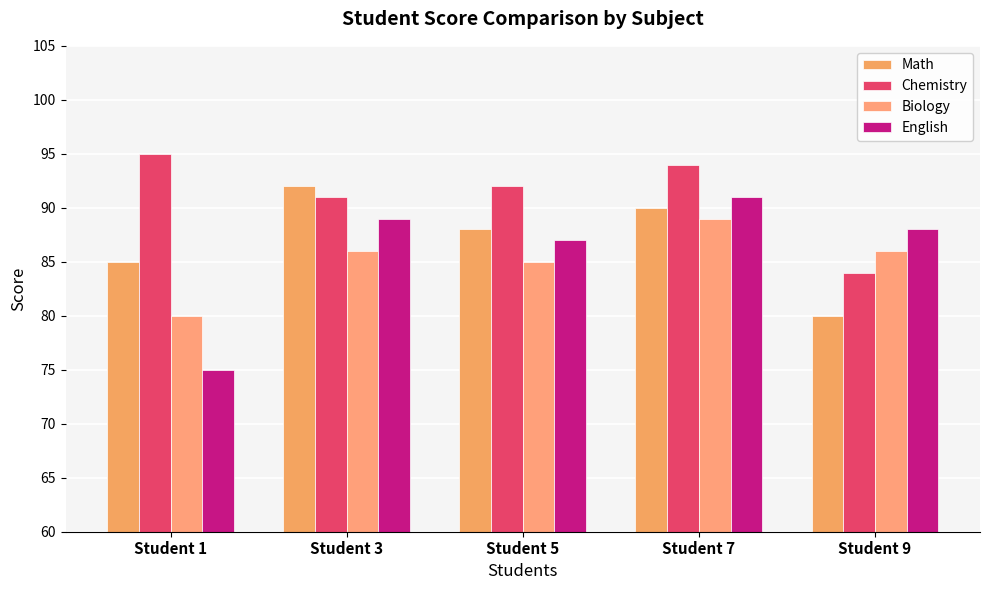

What value does the Chemistry series have at Student 1?

95